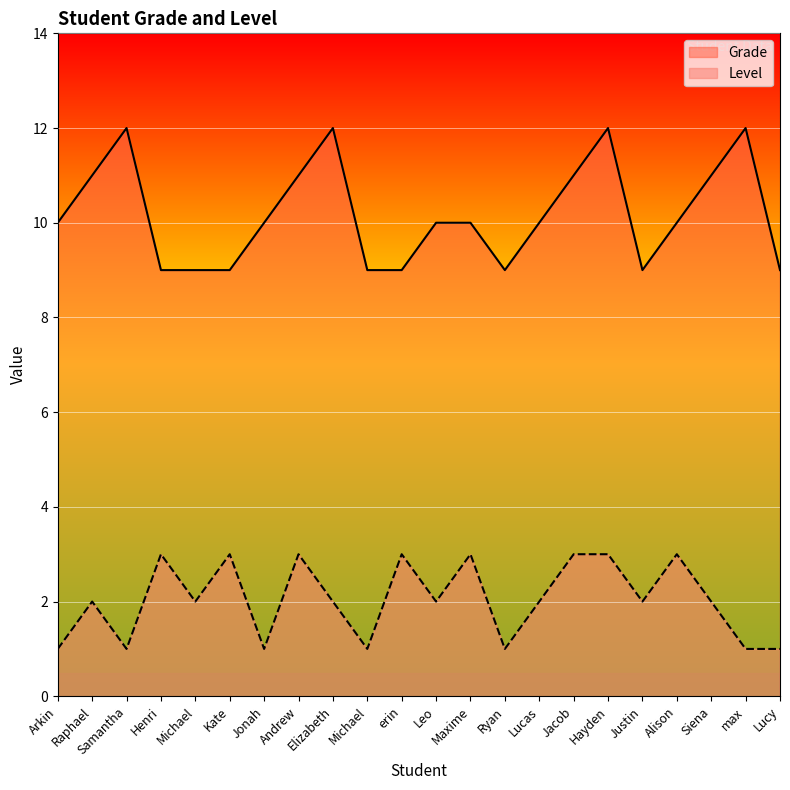

What is the label of the 12th point from the right?

erin